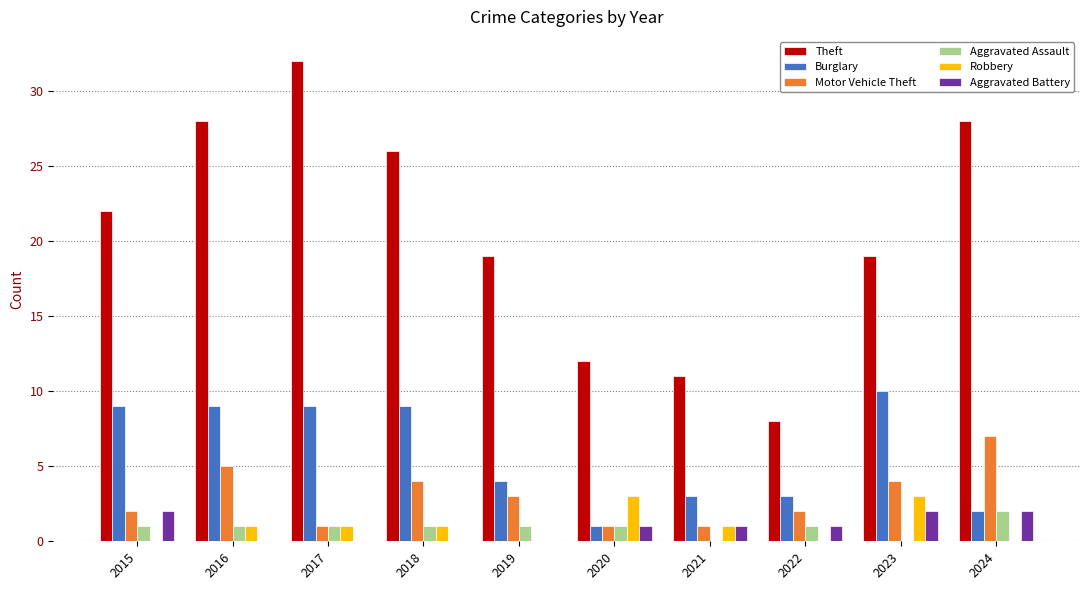

What is the total value across all series at 2016?

44